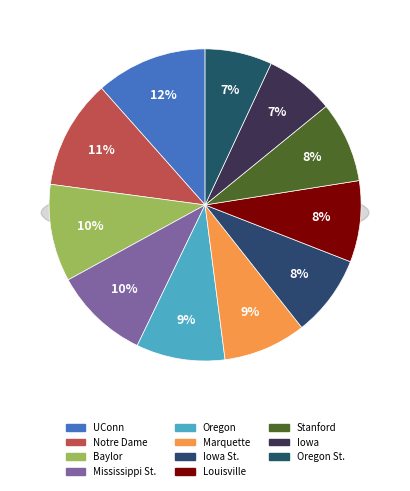

How many slices are in this pie chart?

11